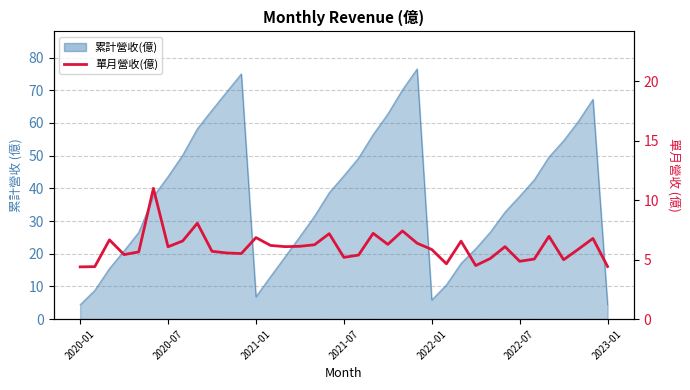

Count the number of values greater than 6.

19